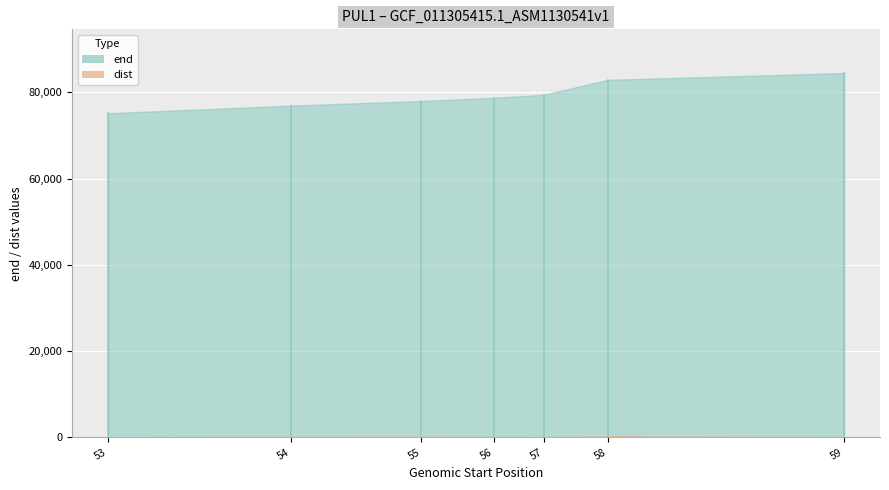

How many distinct data groups are displayed?

2